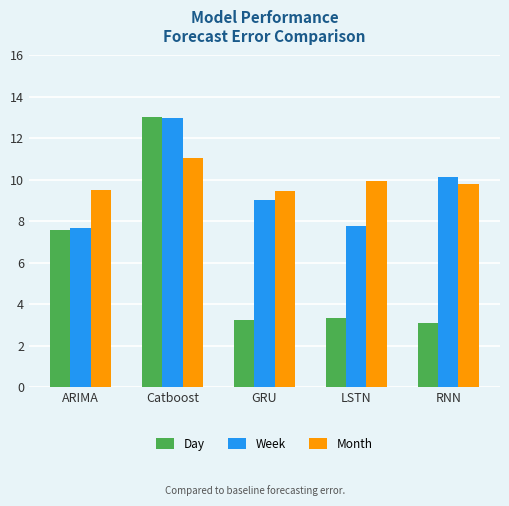

What is the sum of all Week values?

47.6